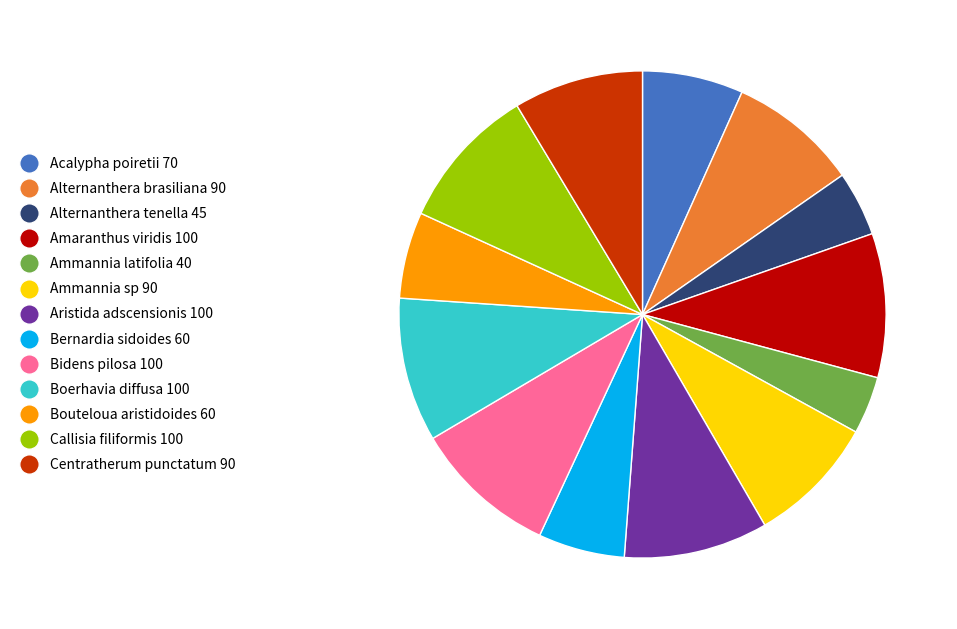

Is the sum of Ammannia sp and Centratherum punctatum greater than half?

No